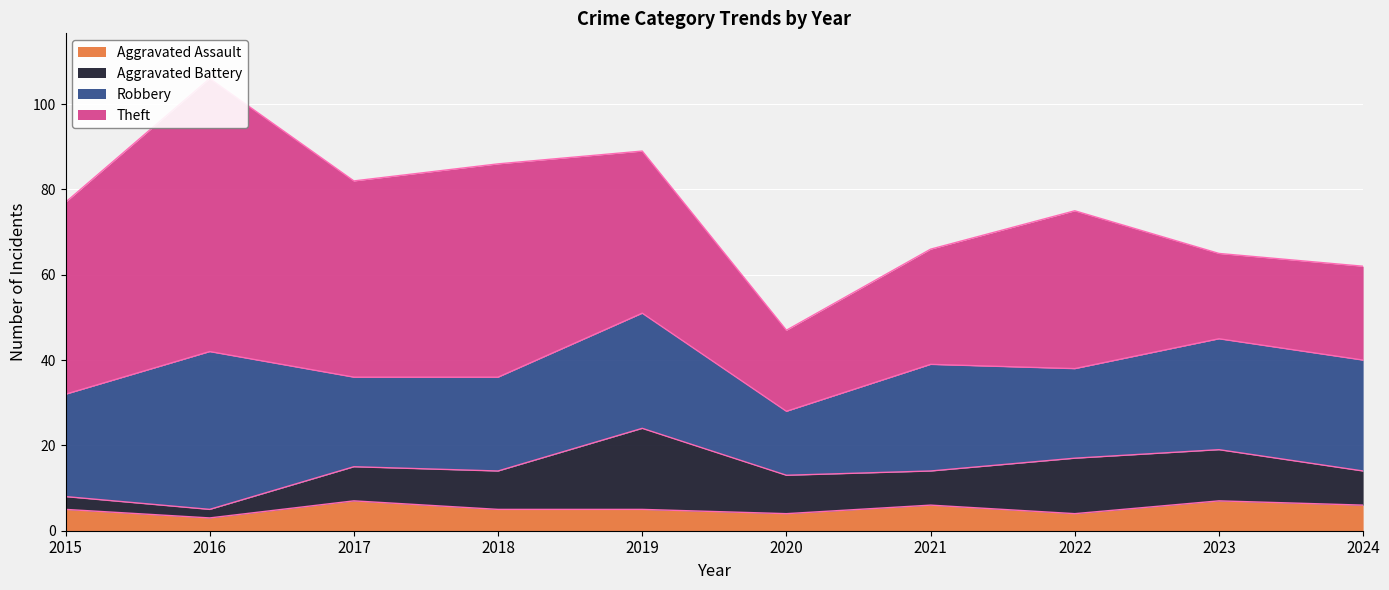

What is the value of the Aggravated Battery point at the 10th from the left?

8